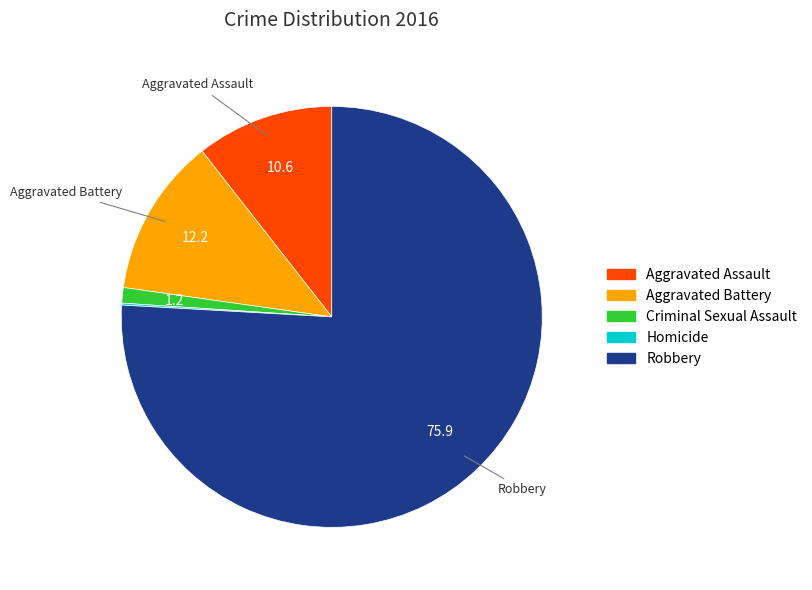

What is the majority slice?

Robbery